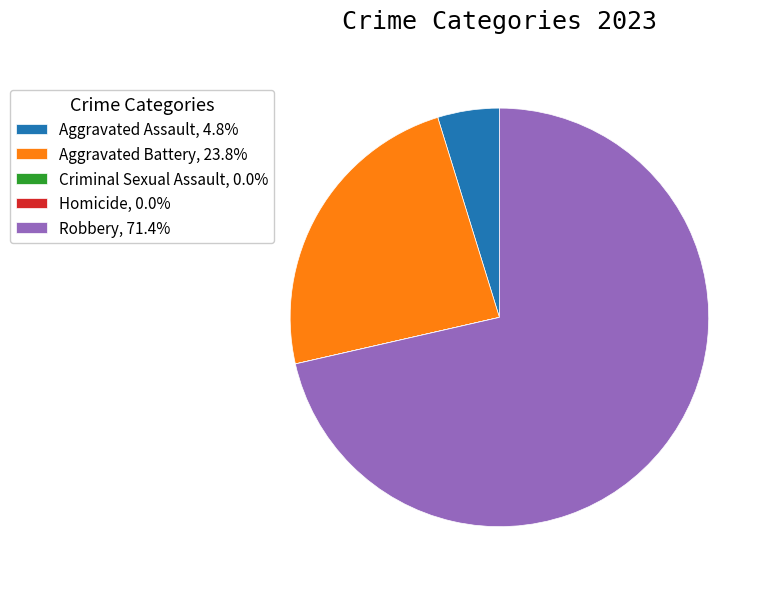

Combined, do Aggravated Battery, 23.8% and Robbery, 71.4% account for over 50%?

Yes